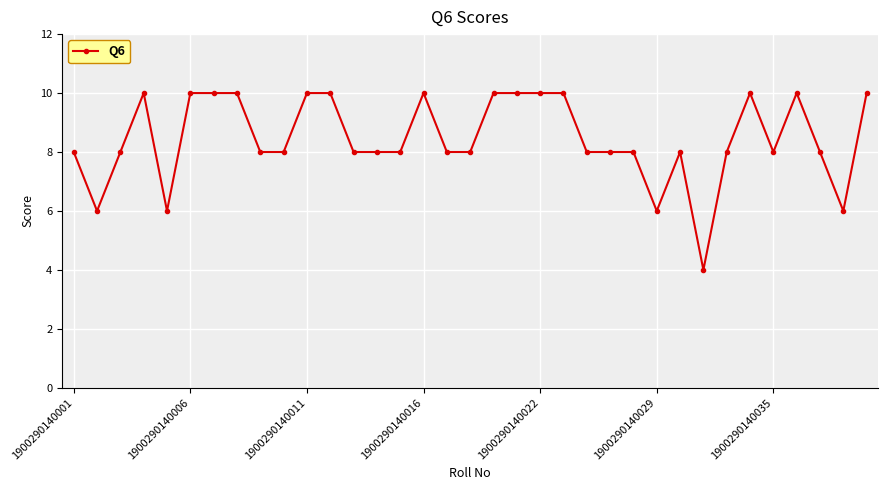

What is the minimum value shown in the chart?

4